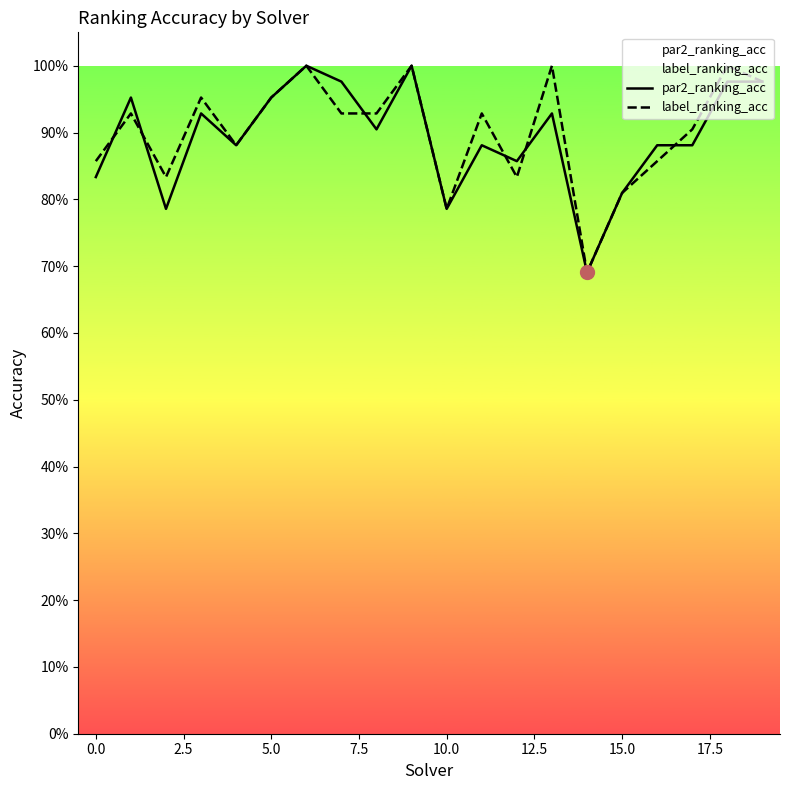

Read the par2_ranking_acc value at 16.

0.9